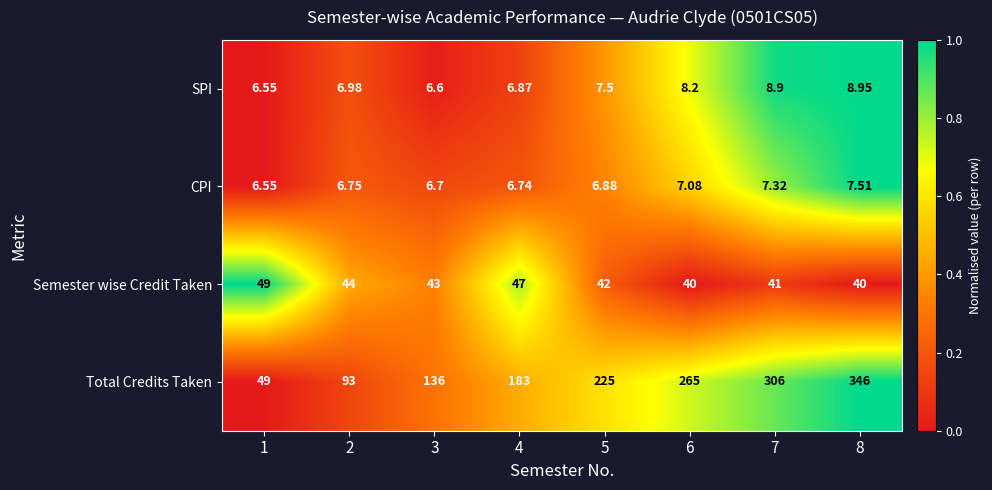

Is the value of Total Credits Taken at 8 greater than the value of SPI at 7?

Yes